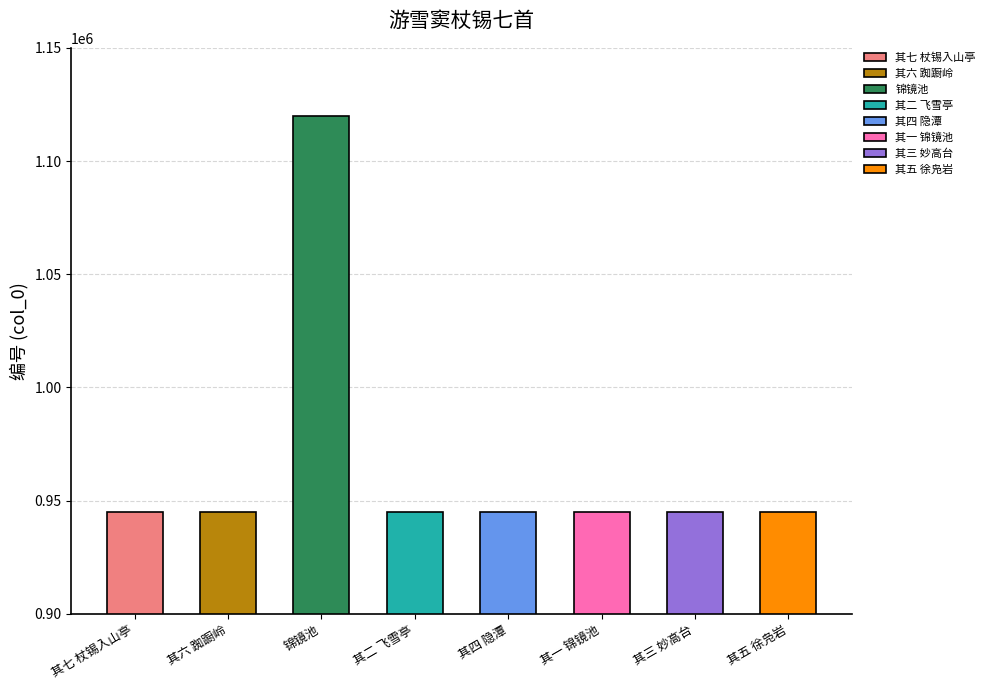

Count the number of categories in the chart.

8